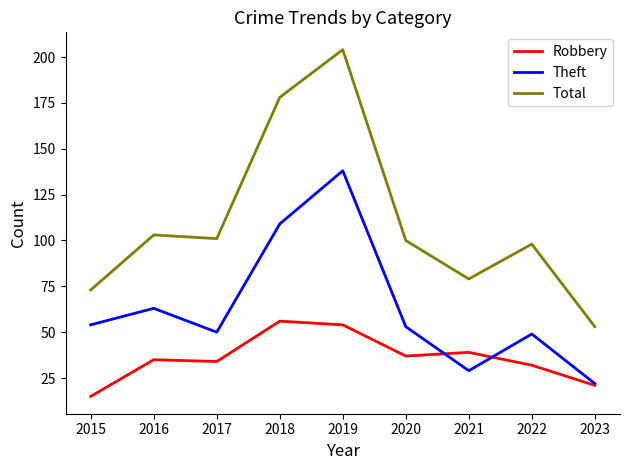

What is the difference between the highest and lowest values at 2015?

58